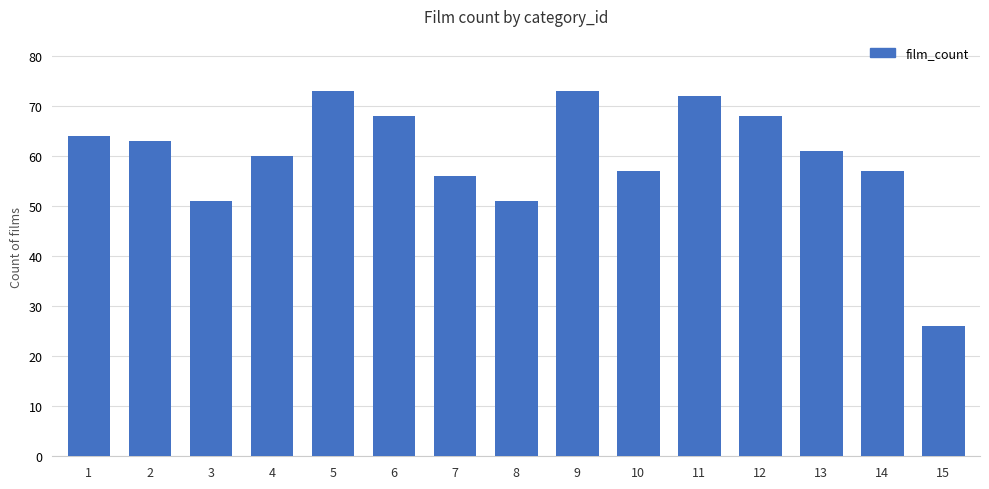

What is the difference between the maximum and minimum values?

47